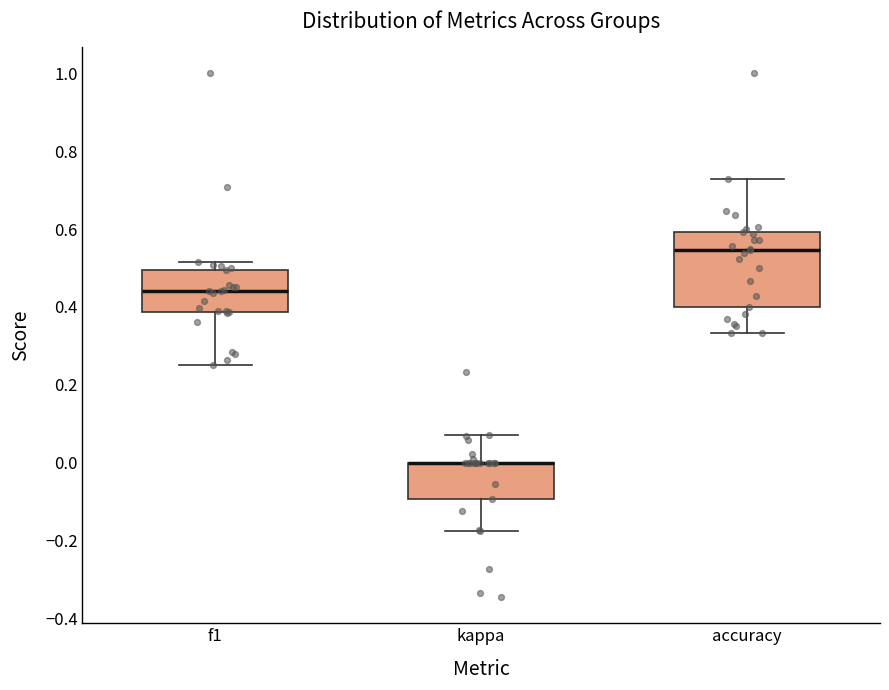

Reading left to right, transcribe this box plot: for each box, give where its median line is, the range the box spans, and where its two whiskers end, as read against the y-axis. The values are not printed on the chart, so give them approximately, as read against the axis.

f1: median 0.44, box 0.38 to 0.50, whiskers 0.26 to 0.52
kappa: median 0.00 (drawn on the box's upper edge), box -0.10 to 0.00, whiskers -0.18 to 0.08
accuracy: median 0.54, box 0.40 to 0.60, whiskers 0.34 to 0.72